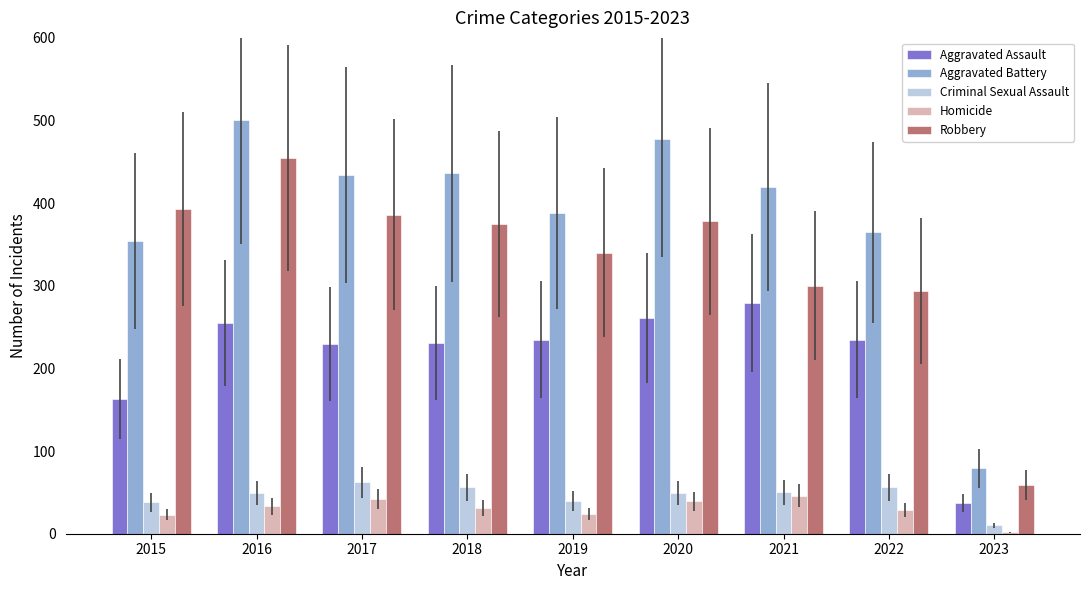

Between 2017 and 2021, which series saw the biggest shift?

Robbery